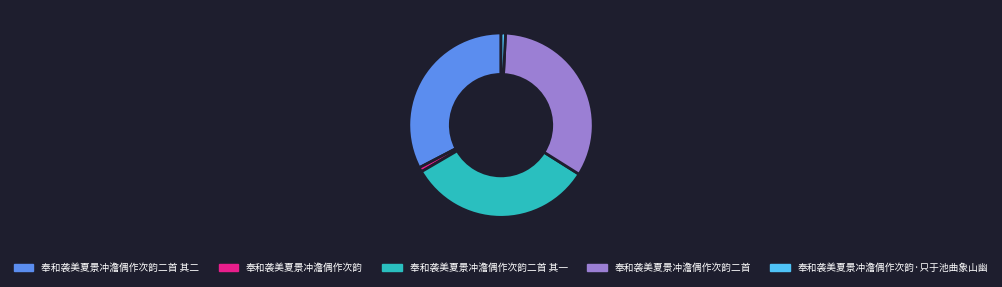

How many segments does this pie chart have?

5